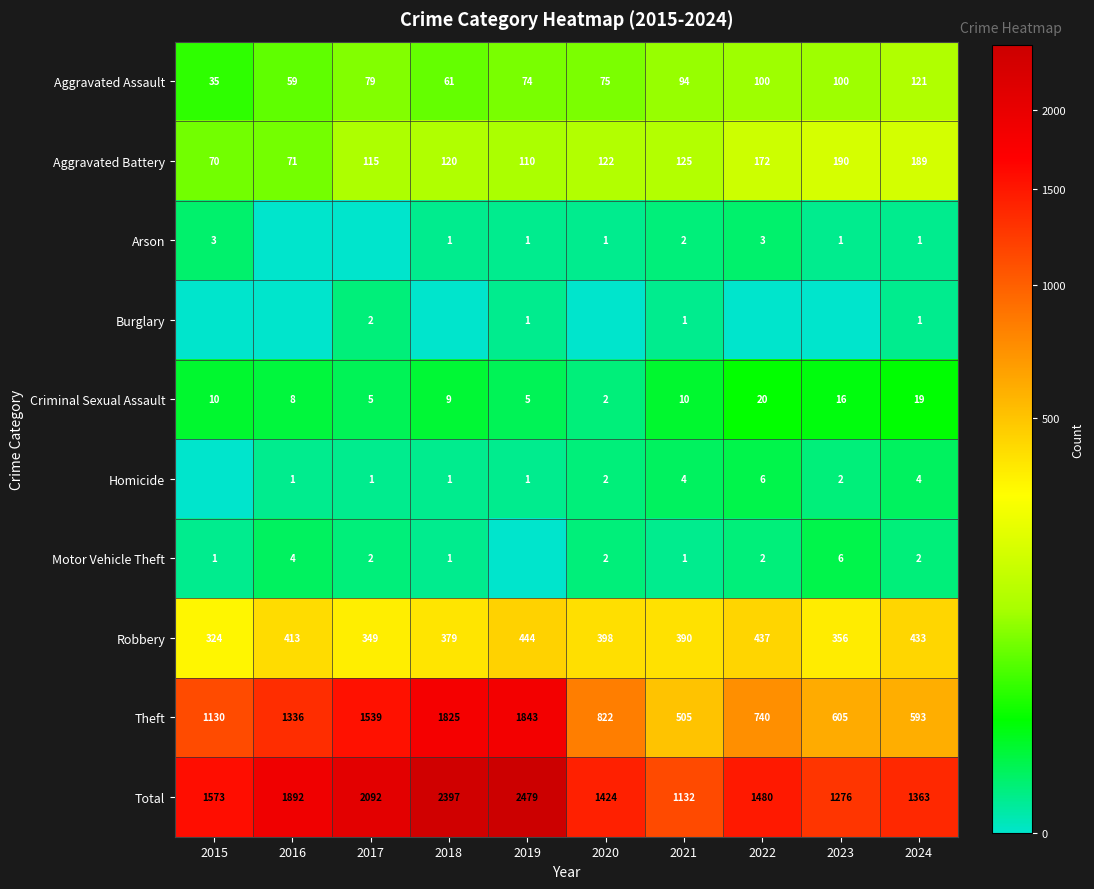

The Aggravated Battery series shows 122 at 2020. True or false?

True